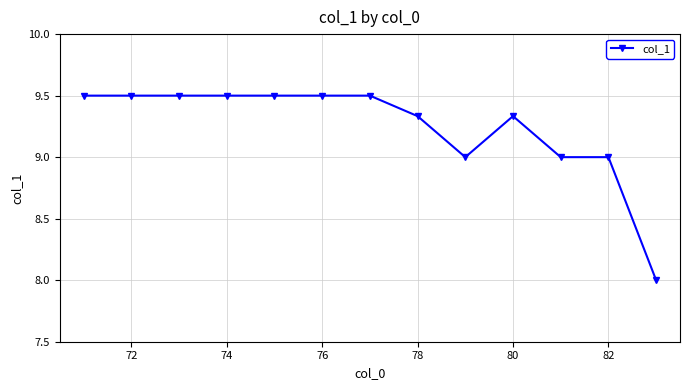

What is the minimum value shown in the chart?

8.0